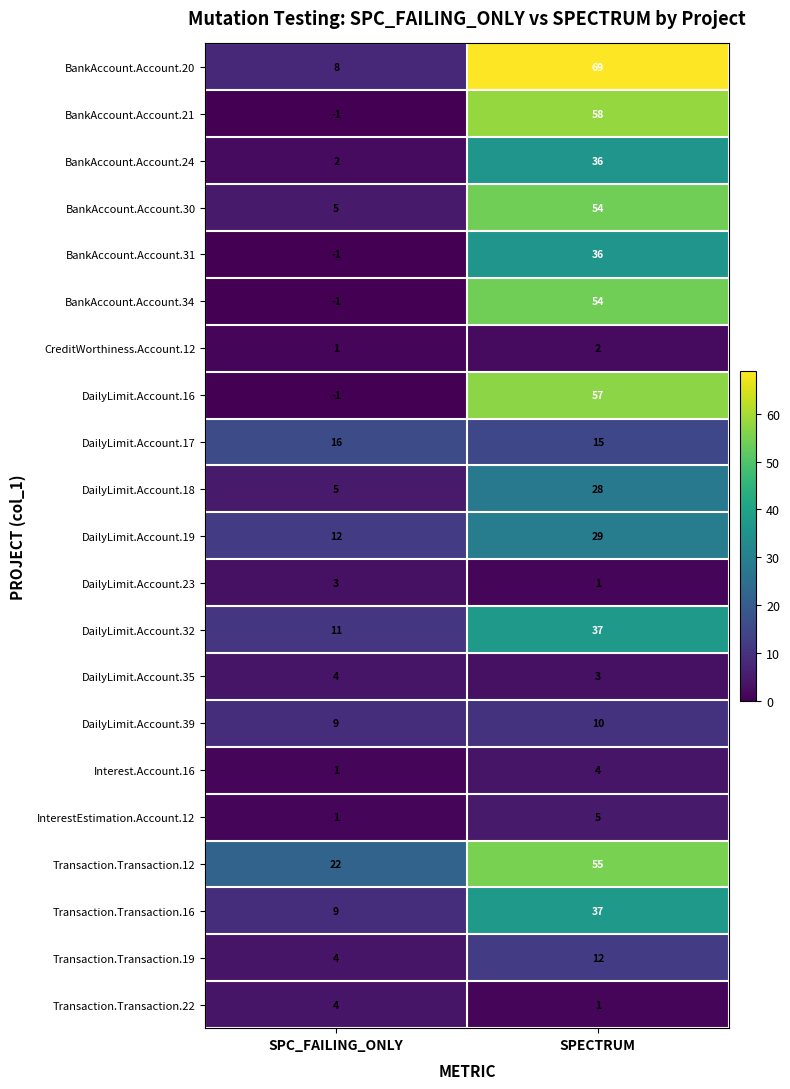

Which series has the widest spread of values?

BankAccount.Account.20